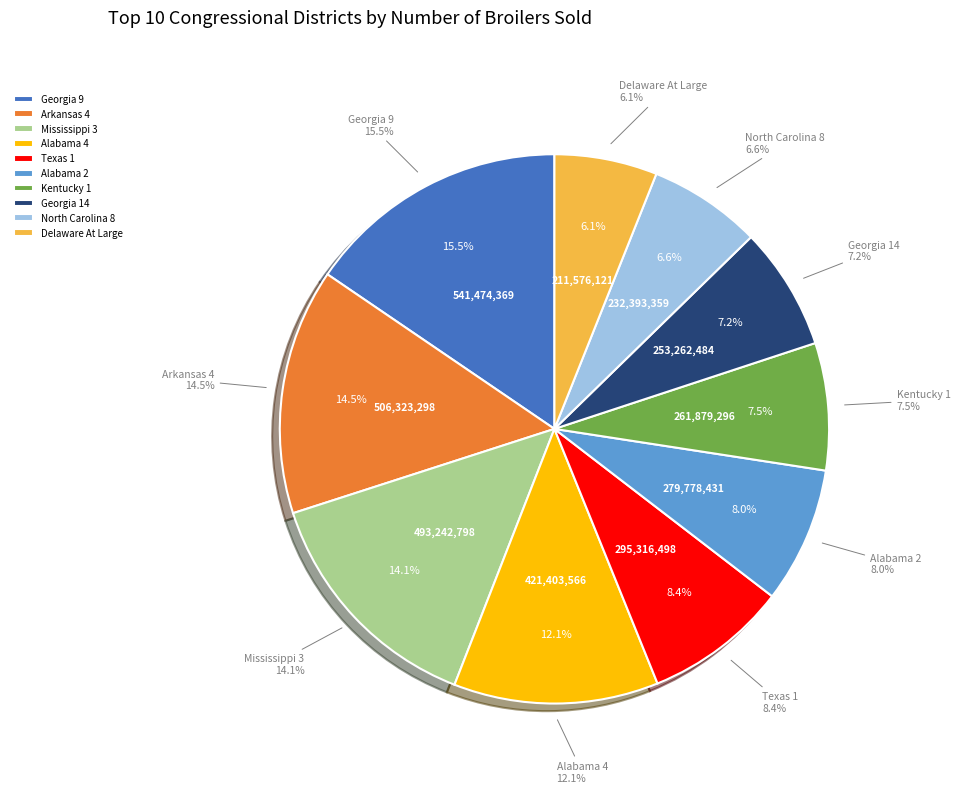

Count the number of slices in the pie.

10